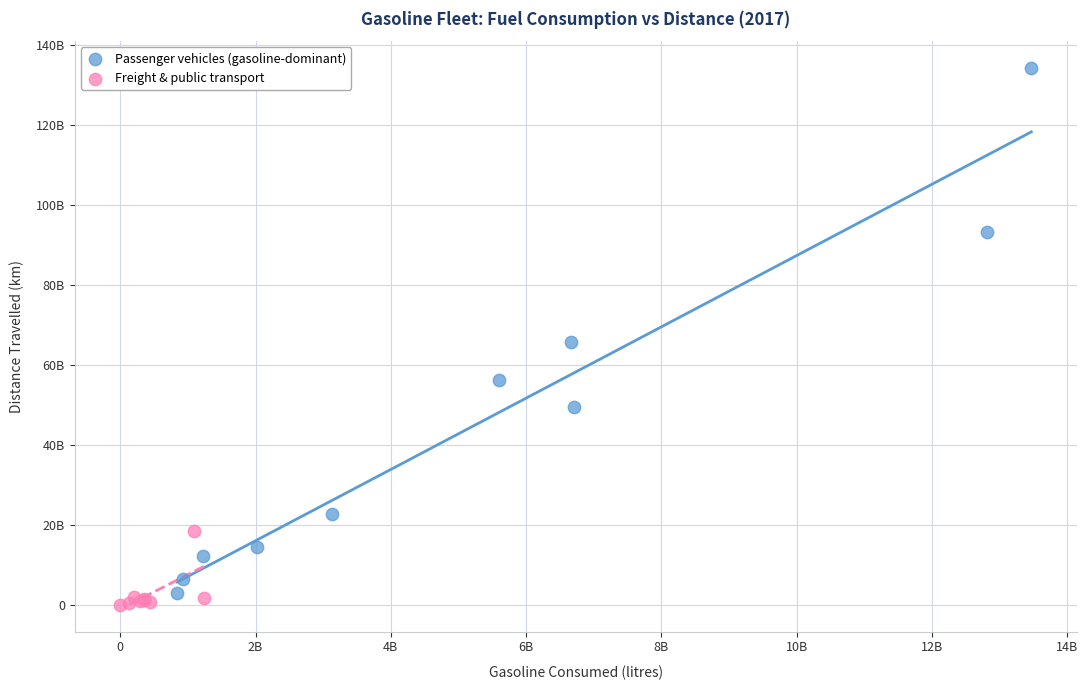

What are all the series names shown in the legend?

Passenger vehicles (gasoline-dominant), Freight & public transport